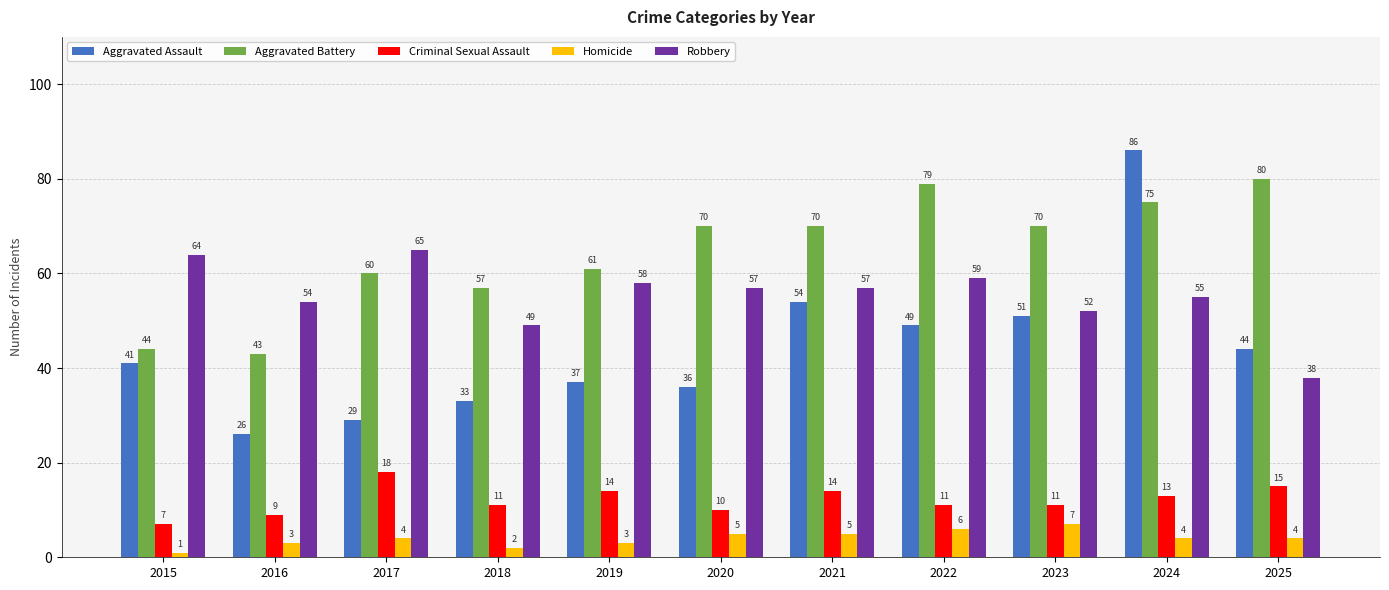

At how many categories does at least one series exceed 10?

11